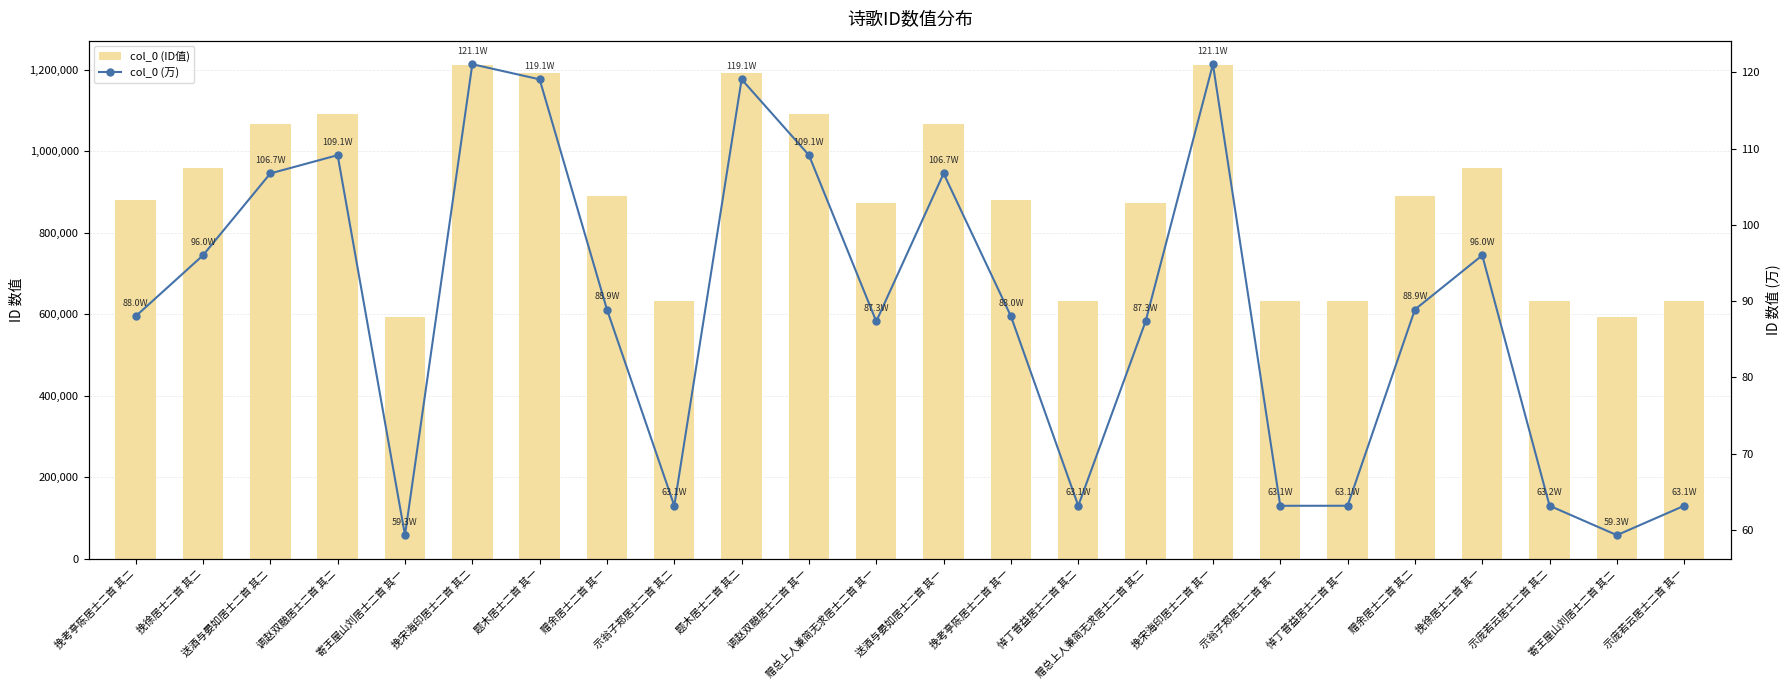

What is the lowest value of the col_0 (万) series?

59.3